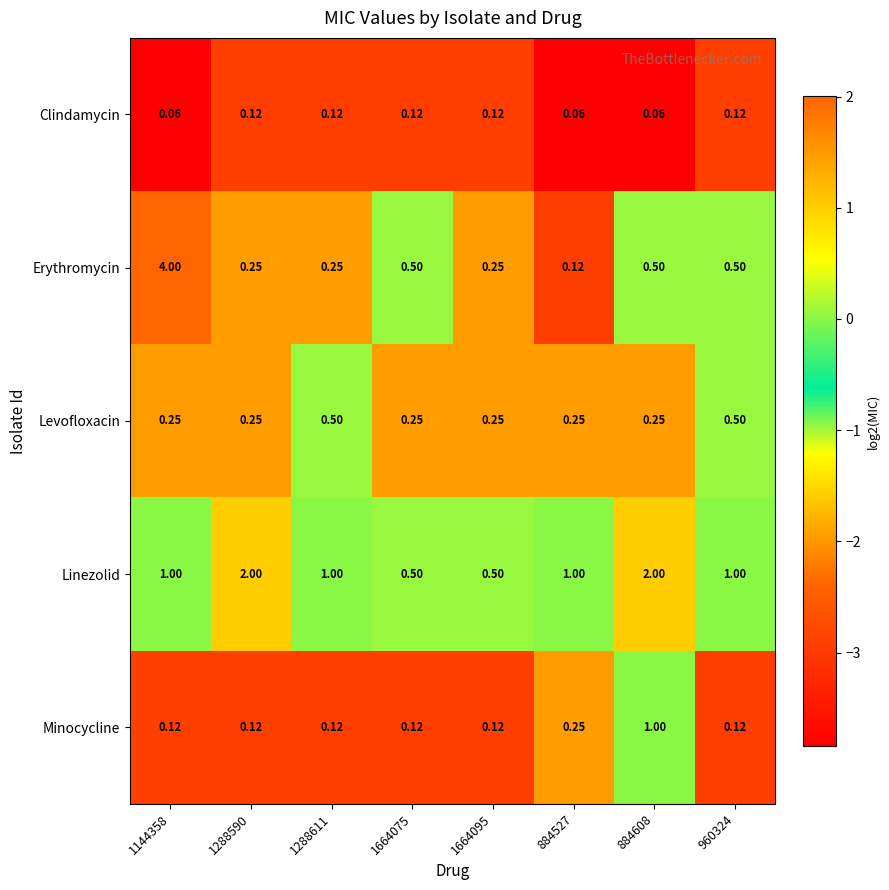

Rank the series by their maximum value, from highest to lowest.

Erythromycin, Linezolid, Minocycline, Levofloxacin, Clindamycin